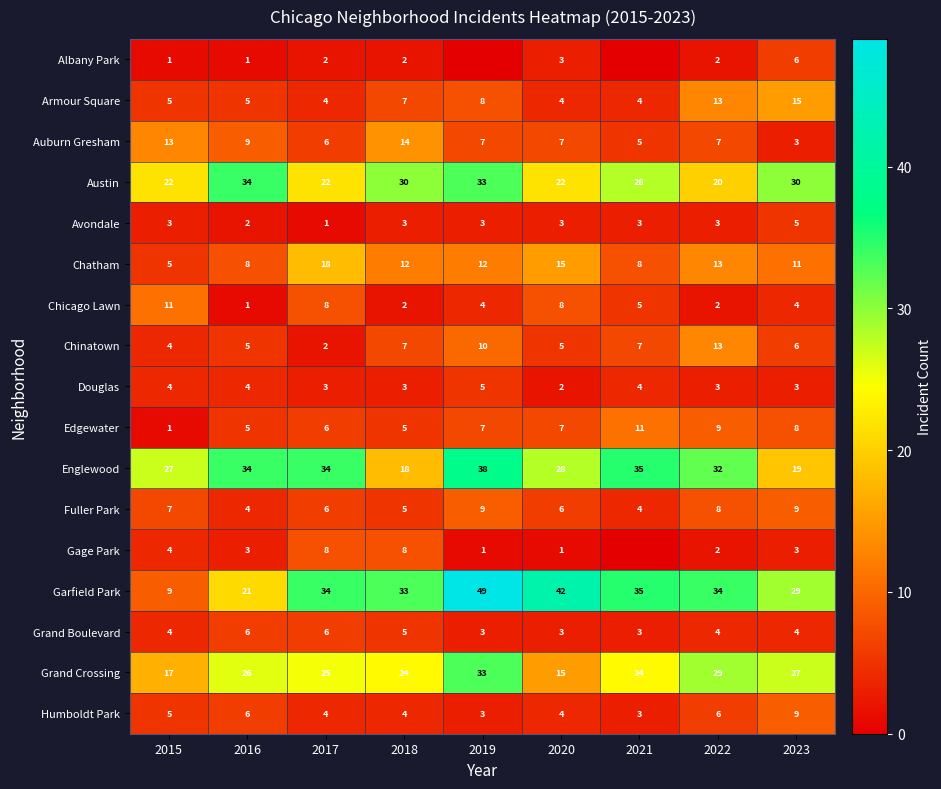

What value does the Douglas series have at 2021?

4